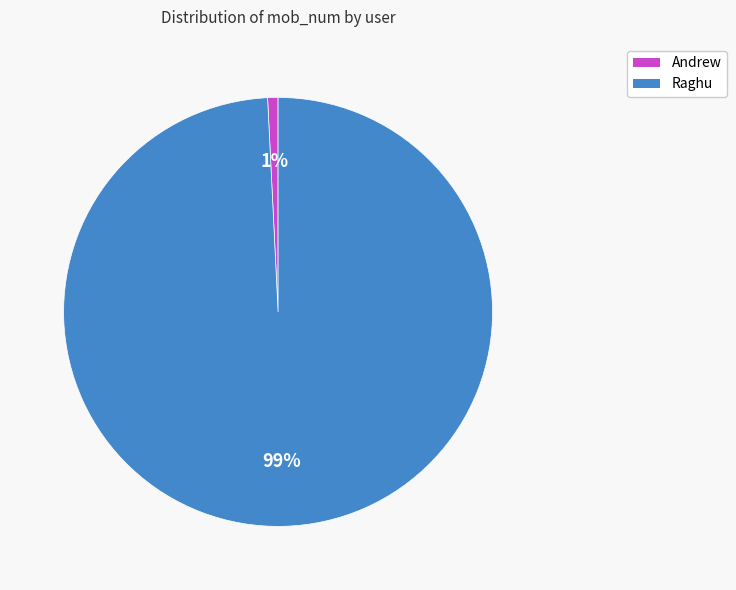

Rank the categories by value from highest to lowest.

Raghu, Andrew